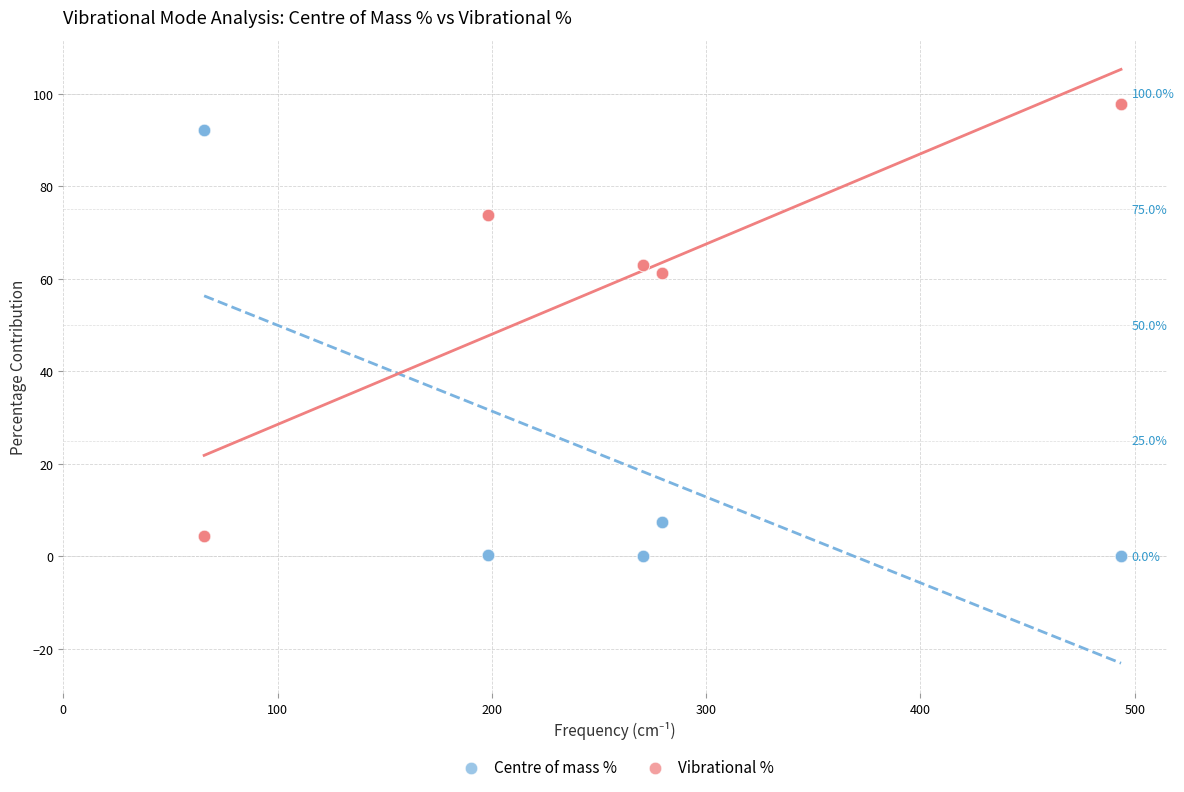

Which series reaches the minimum Y coordinate?

Centre of mass %